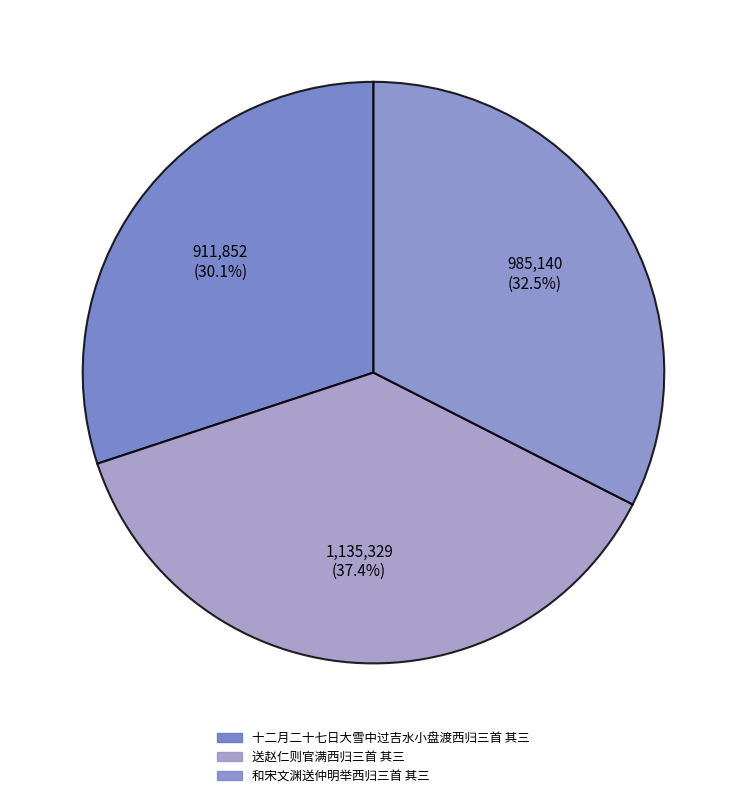

To the nearest percent, what is the difference between the 送赵仁则官满西归三首 其三 and 和宋文渊送仲明举西归三首 其三 slice percentages?

5%